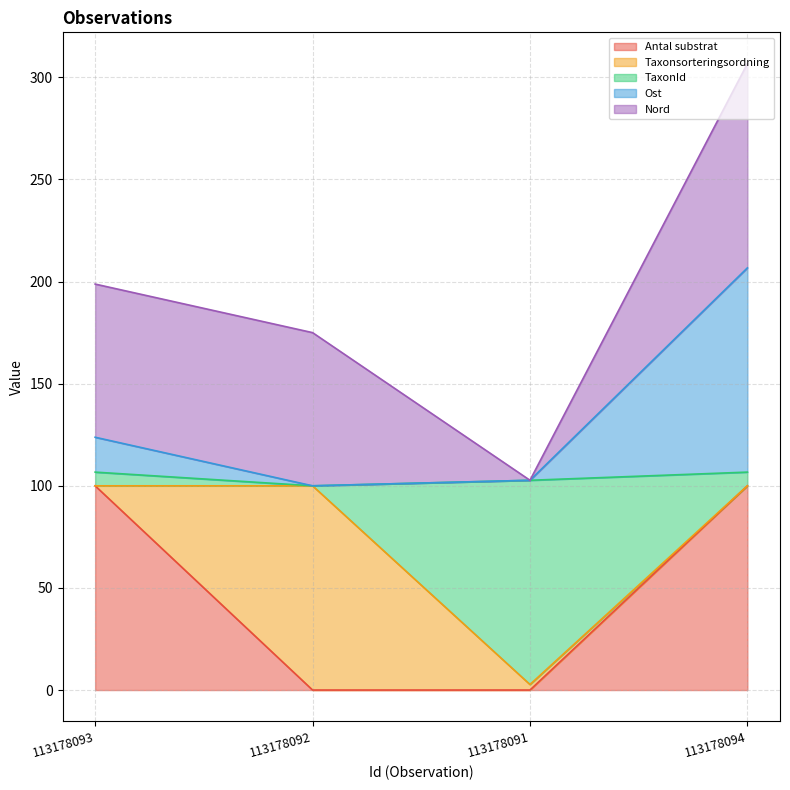

Reading left to right, what are the values for Antal substrat?

113178093=100.0	113178092=0.0	113178091=0.0	113178094=100.0